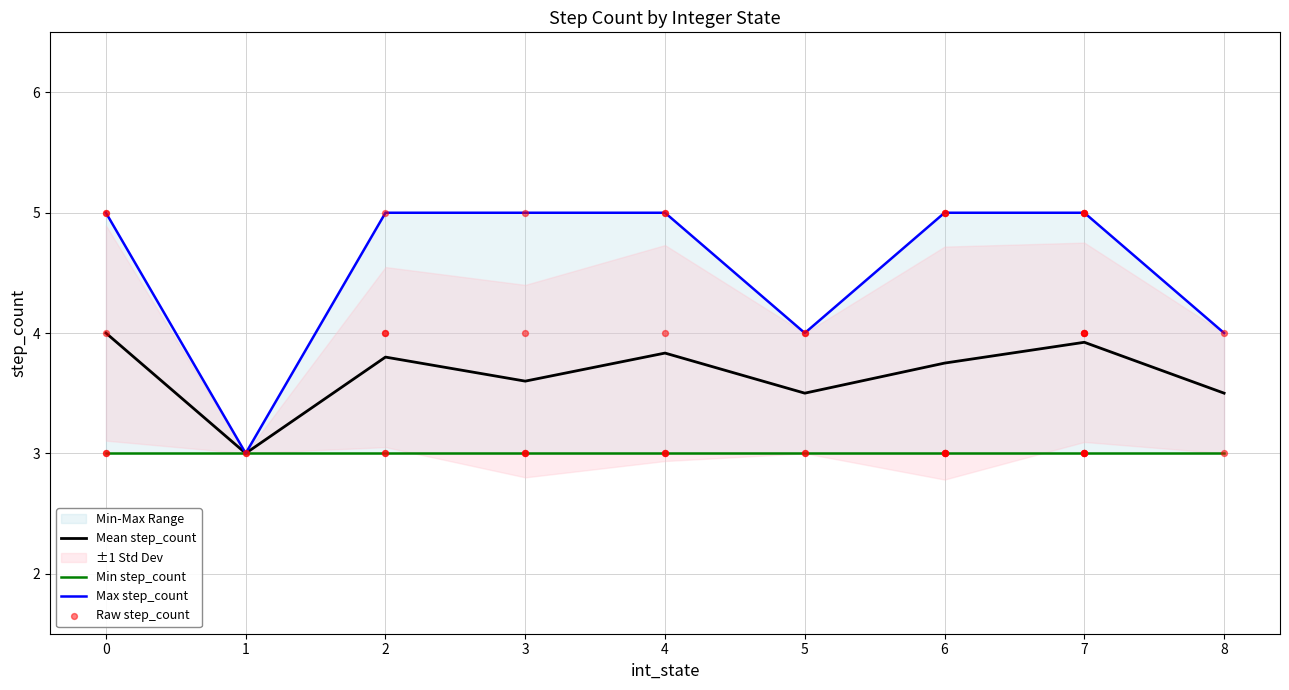

The Mean step_count series shows 3.9 at 7. True or false?

True